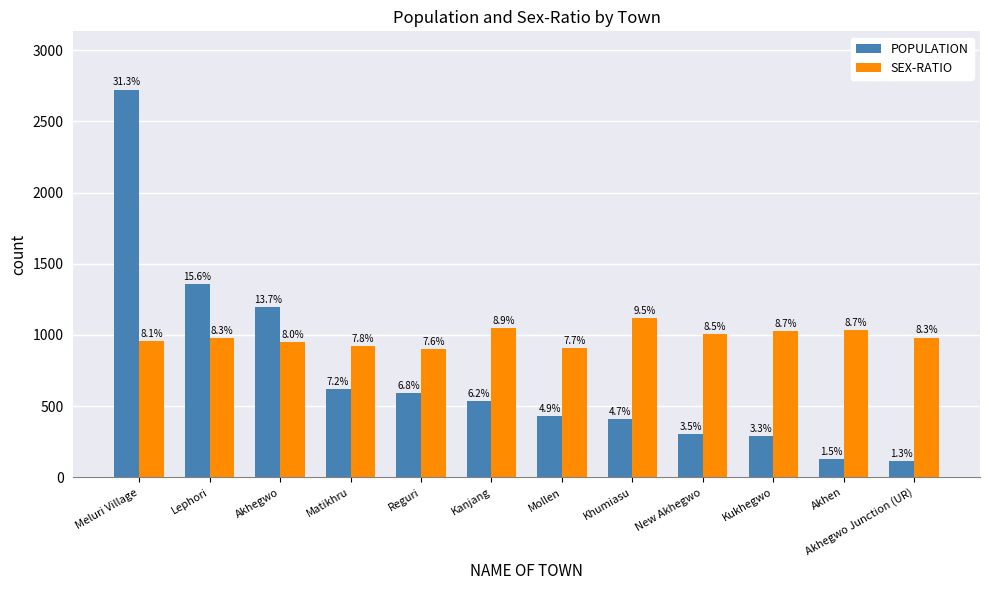

What position from the right is Akhegwo Junction (UR)?

1